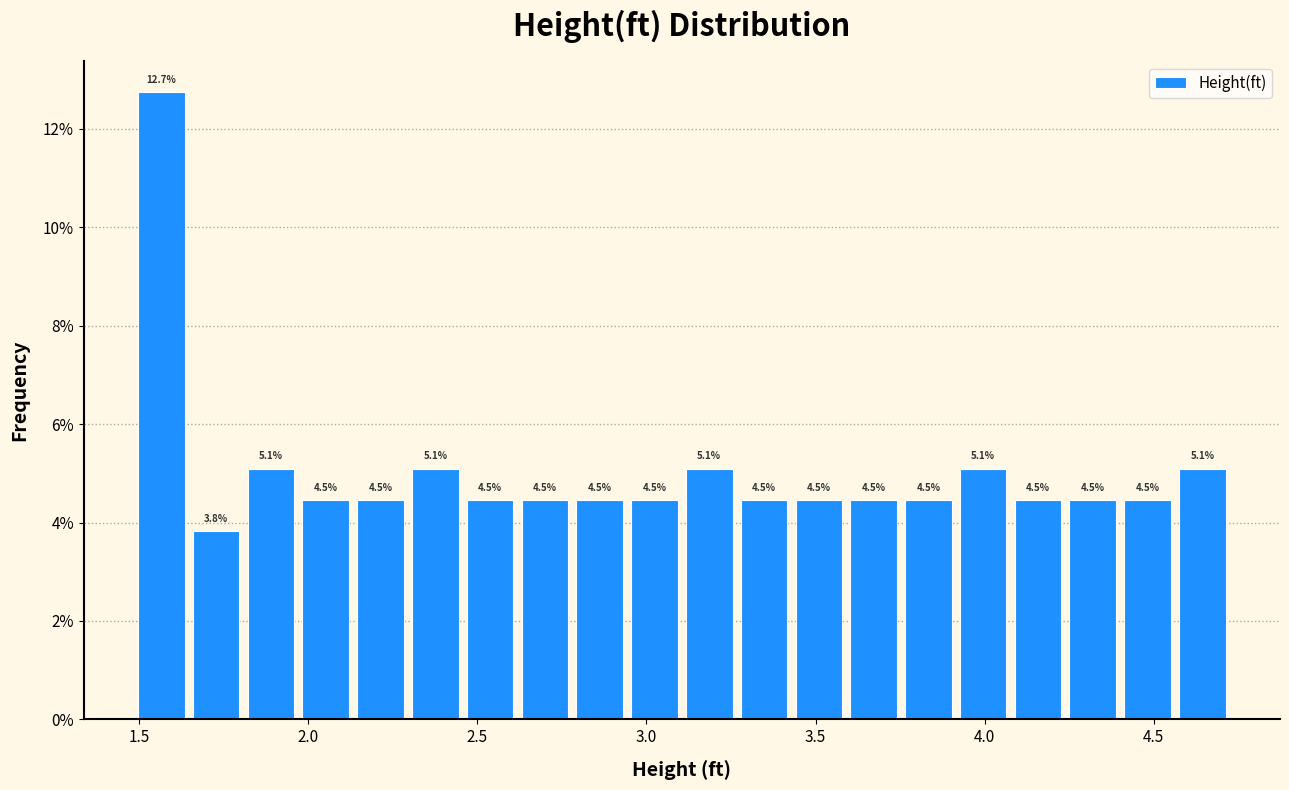

Read against the x-axis, roughly where is the centre of the tallest bar?

1.55